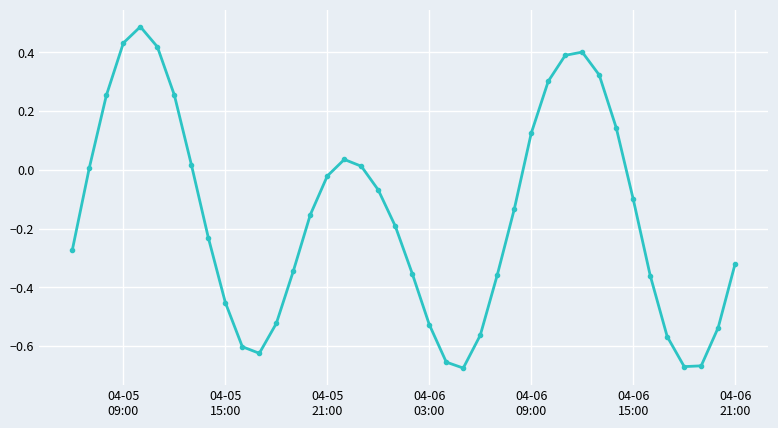

True or false: the data has more than 2 interior local peaks.

True